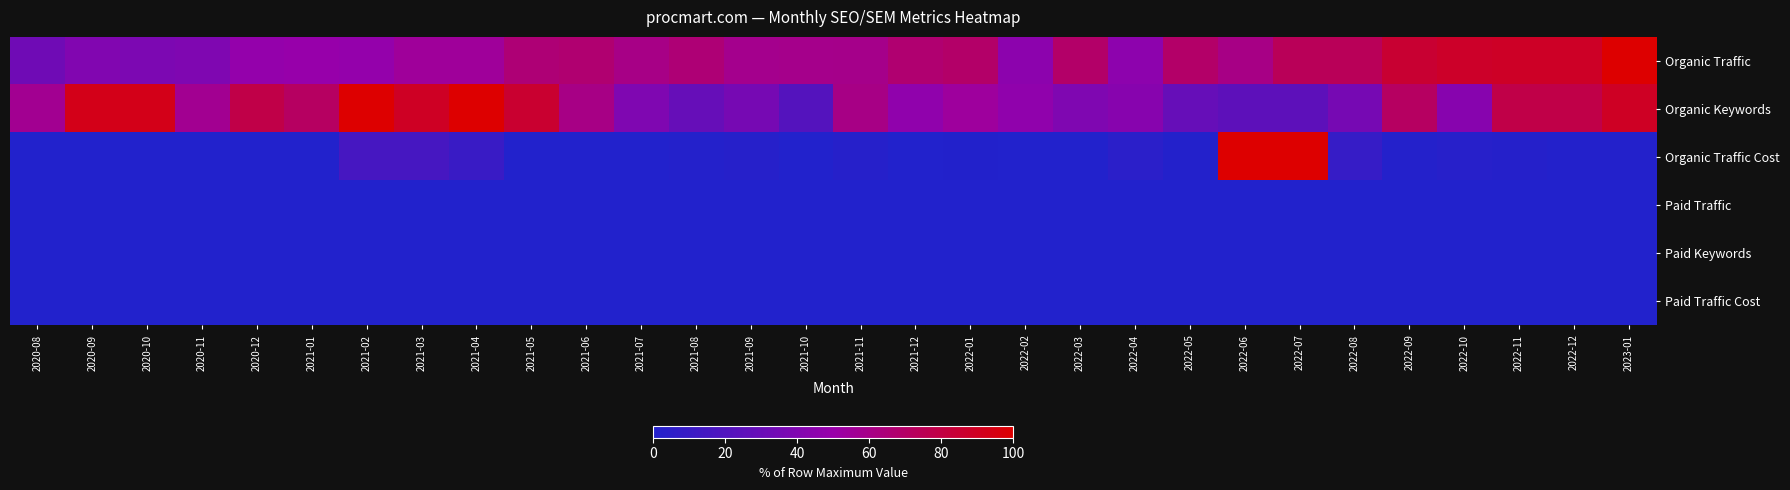

What is the spread (max minus min) of values at 2022-01?

69.3